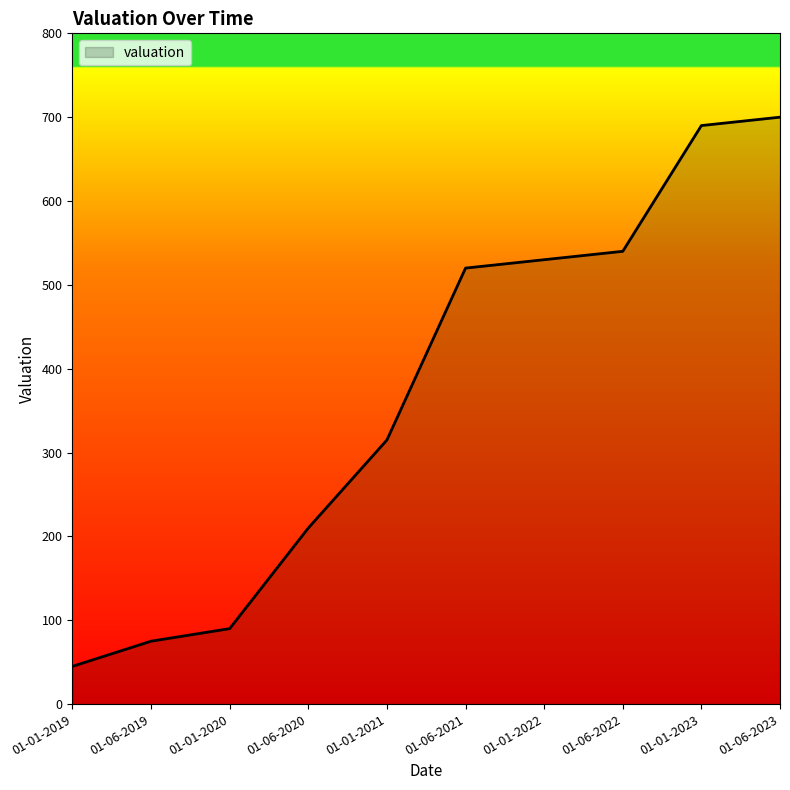

What is the change in value from 01-01-2019 to 01-01-2023?

+645